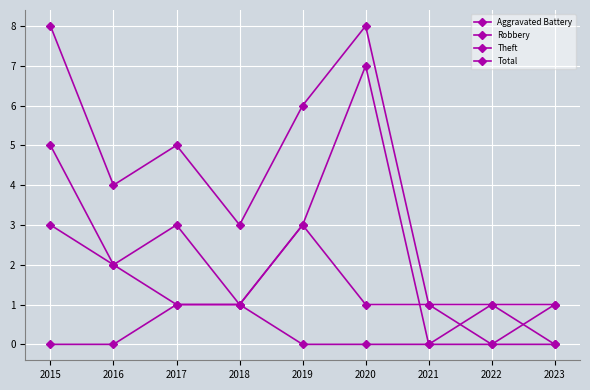

Rank the categories by Theft value from lowest to highest.

2021, 2022, 2023, 2018, 2016, 2015, 2017, 2019, 2020